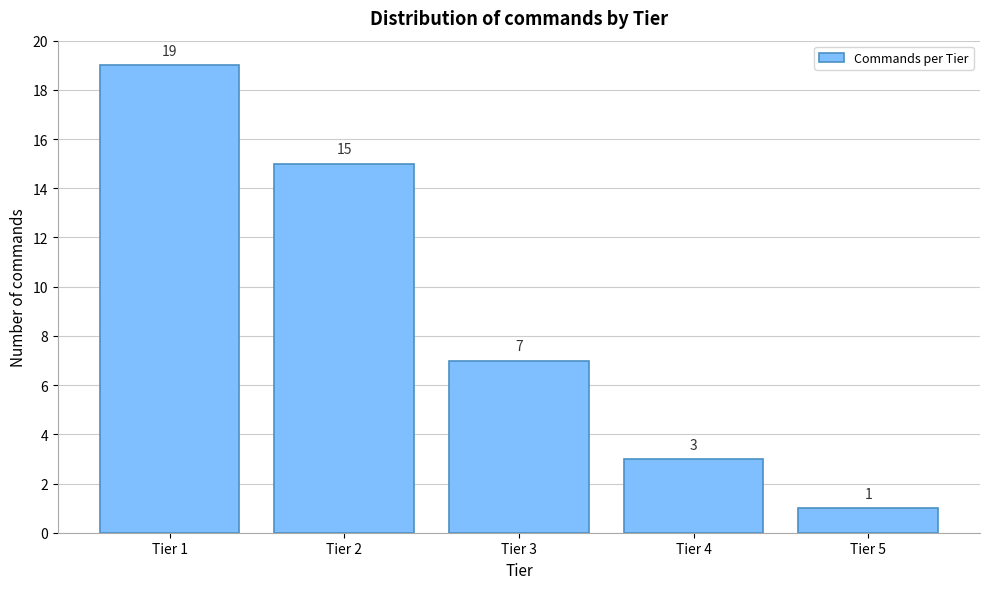

Reading left to right, what are all the values shown in this chart?

Tier 1=19	Tier 2=15	Tier 3=7	Tier 4=3	Tier 5=1